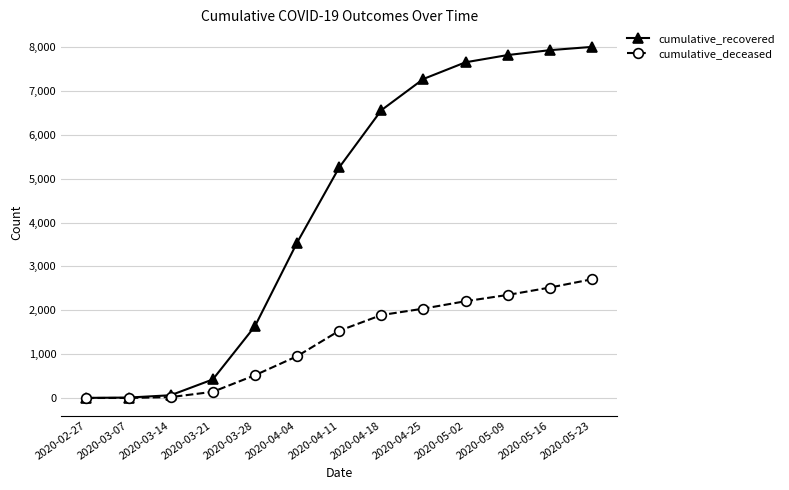

At which category is the sum across all series the highest?

2020-05-23